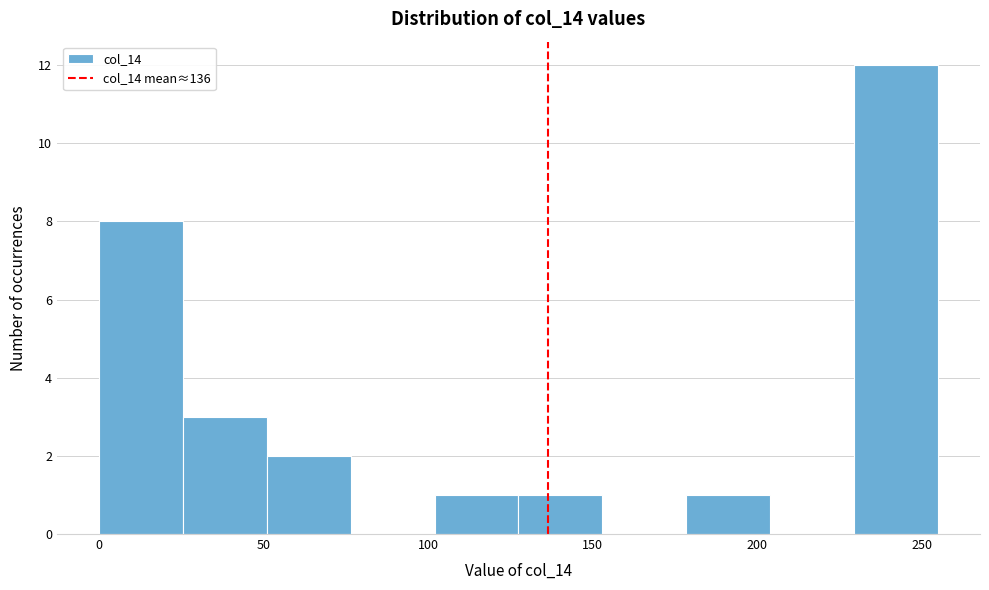

How tall is the bar that spans 102.0 to 127.5 on the x-axis? Neither the bar edges nor the heights are printed on the chart, so give them approximately, as read against the axes.

1